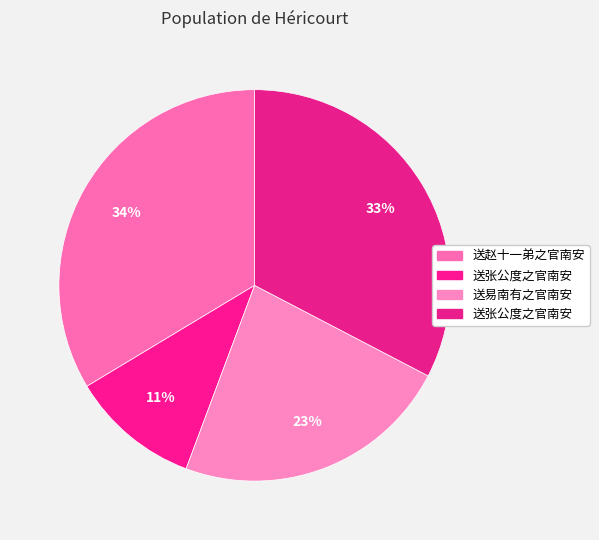

How many segments does this pie chart have?

4